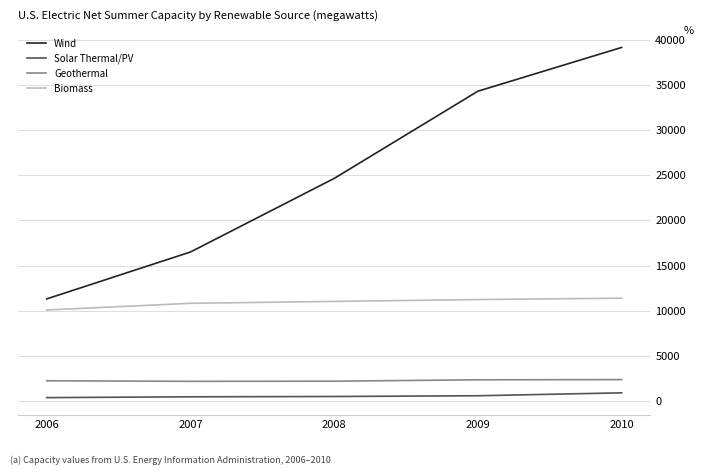

Which series has the widest spread of values?

Wind